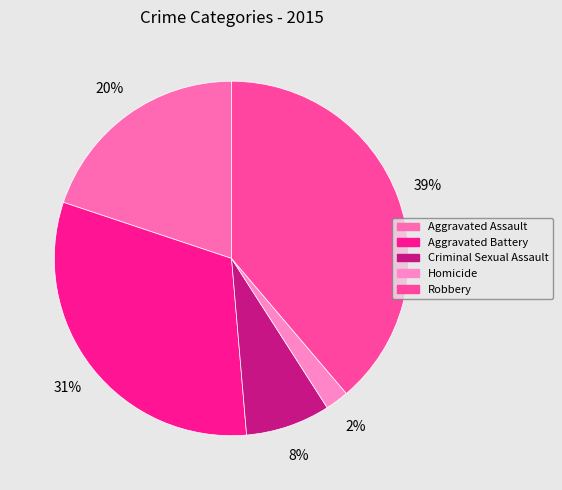

The Aggravated Assault slice represents 35% of the pie. True or false?

False